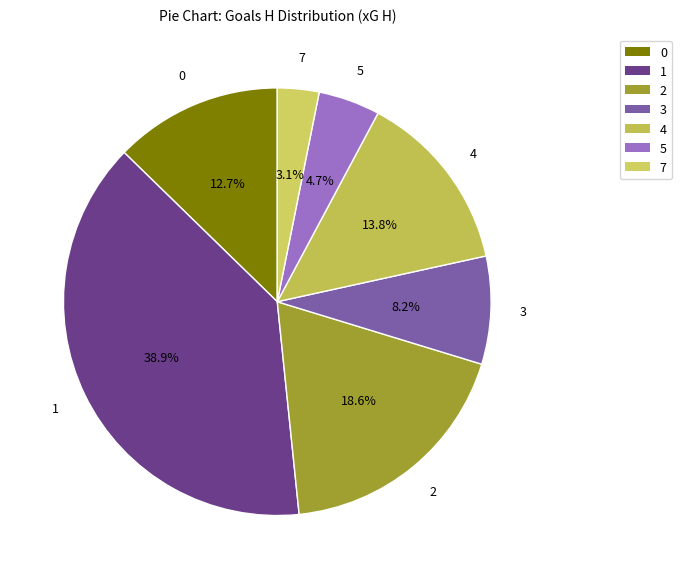

True or false: 0 accounts for 19% of the total.

False